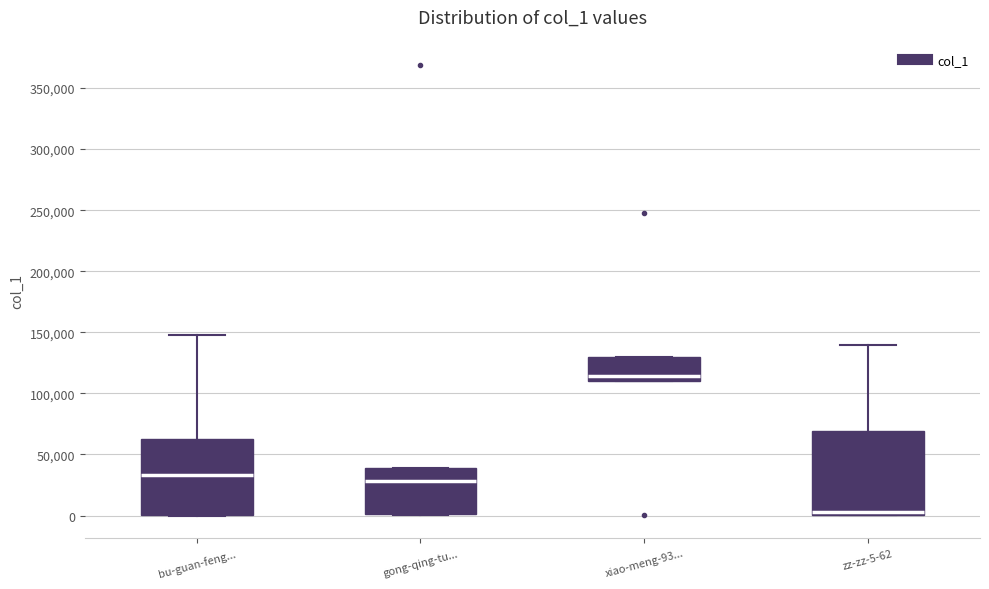

Reading left to right, transcribe this box plot: for each box, give where its median line is, the range the box spans, and where its two whiskers end, as read against the y-axis. The values are not printed on the chart, so give them approximately, as read against the axis.

bu-guan-feng...: median 35000, box 0 to 60000, whiskers 0 to 150000
gong-qing-tu...: median 30000, box 0 to 40000, whiskers 0 to 40000
xiao-meng-93...: median 115000, box 110000 to 130000, whiskers 110000 to 130000
zz-zz-5-62: median 5000, box 0 to 70000, whiskers 0 to 140000